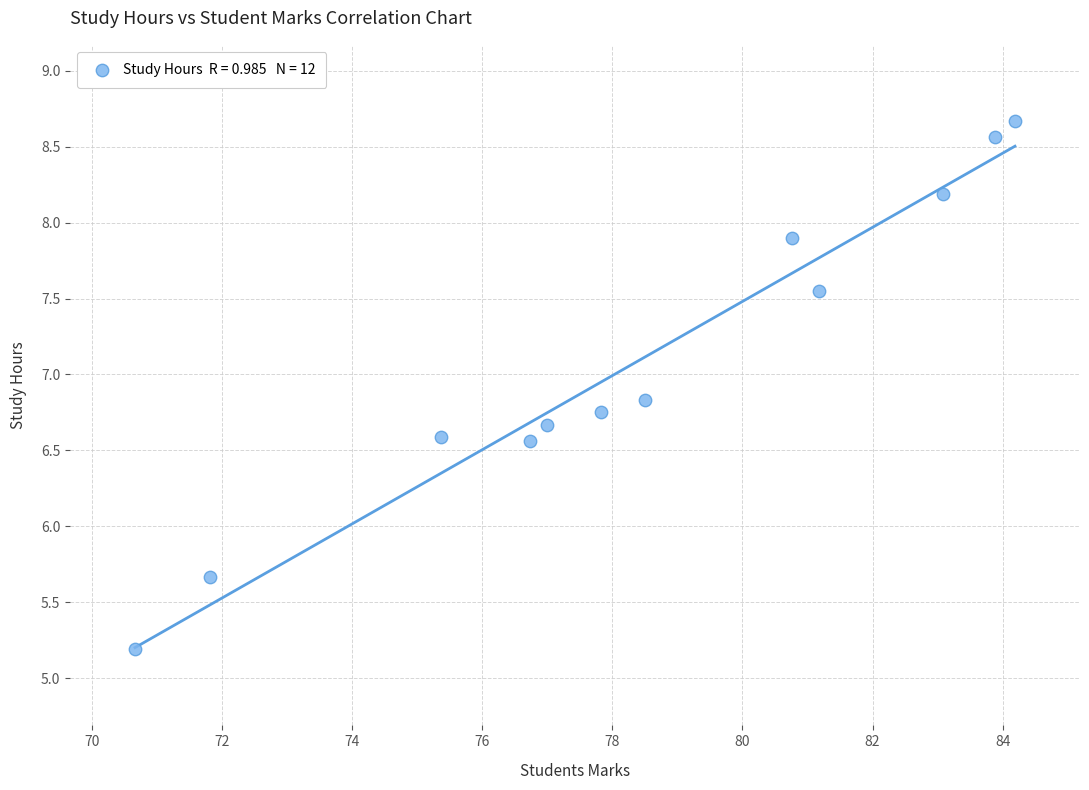

What Y value in the scatter plot is closest to 6?

5.7